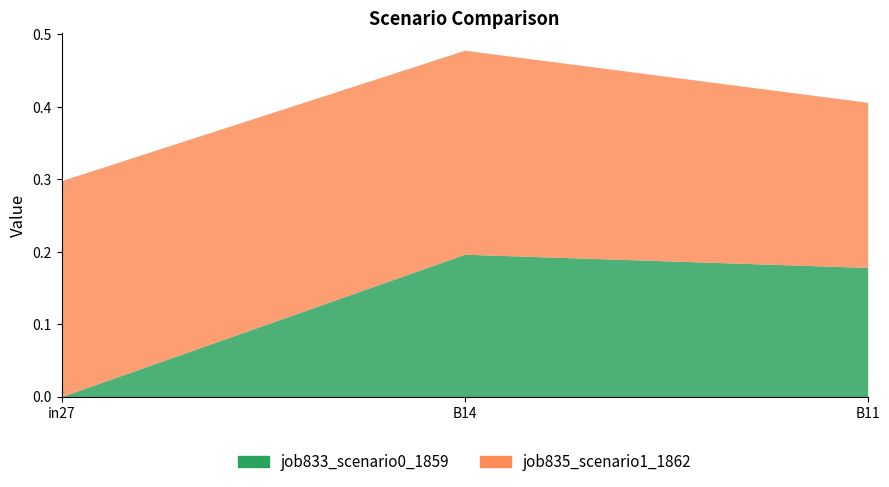

How many data points does each series have?

3